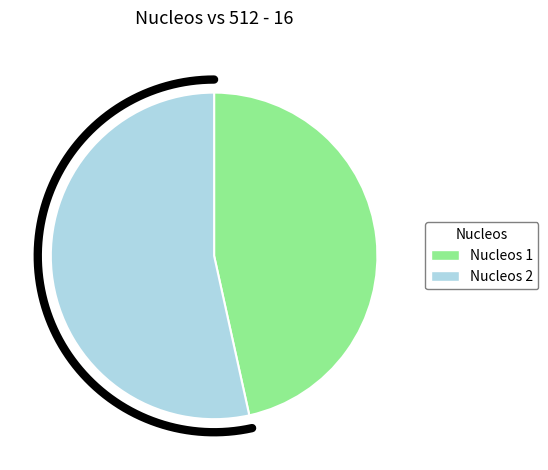

True or false: 1 accounts for 47% of the total.

True